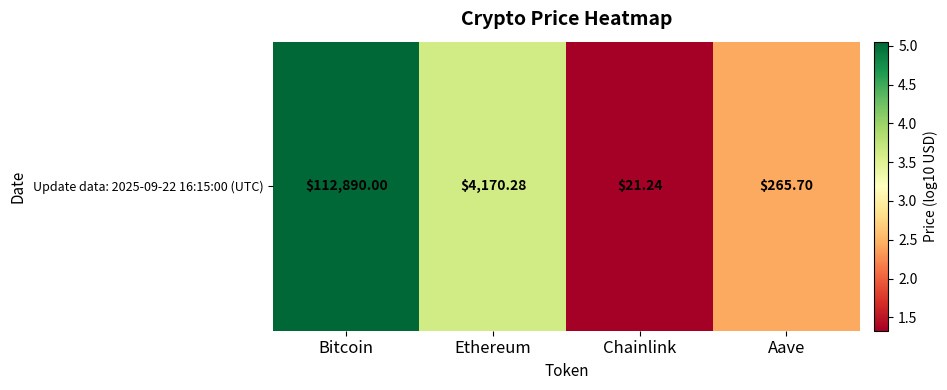

Approximately how many times larger is the value at Ethereum compared to Aave?

1.5